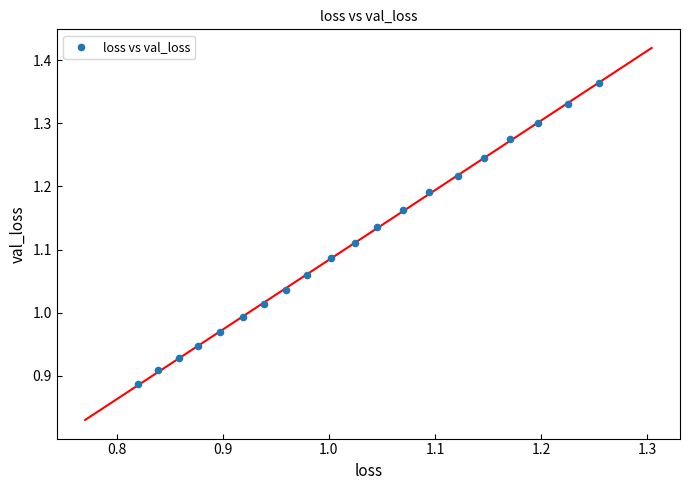

What is the range of X values (max minus min)?

0.4